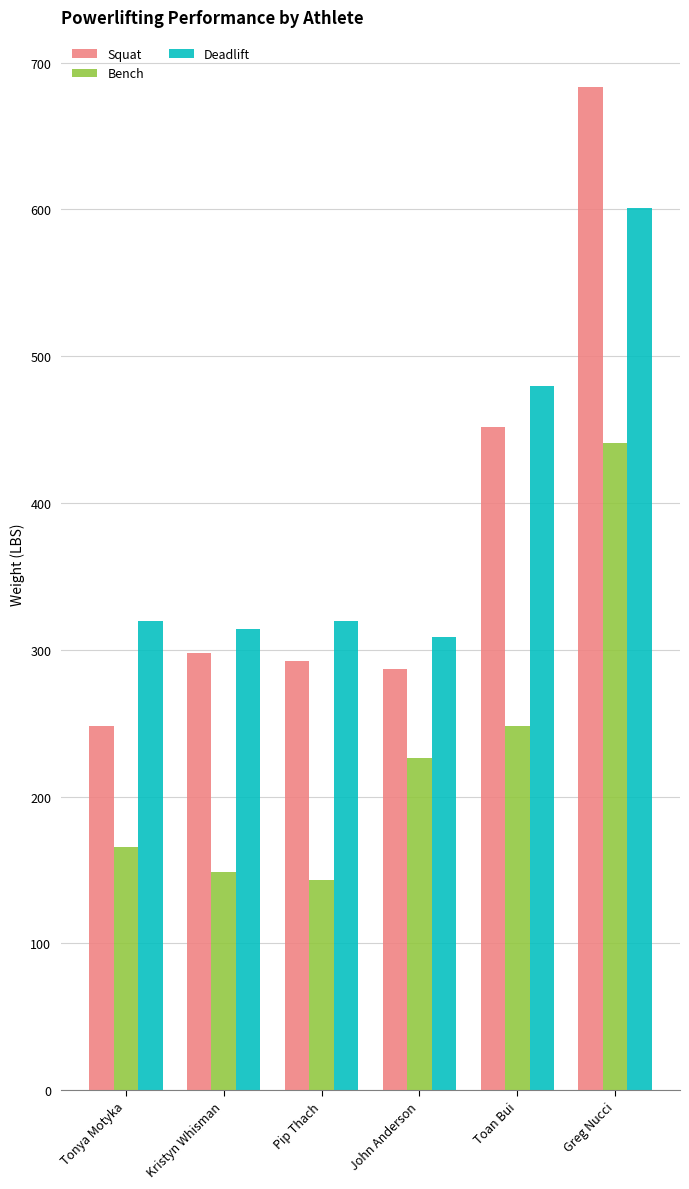

At which label is Squat closest to 465?

Toan Bui